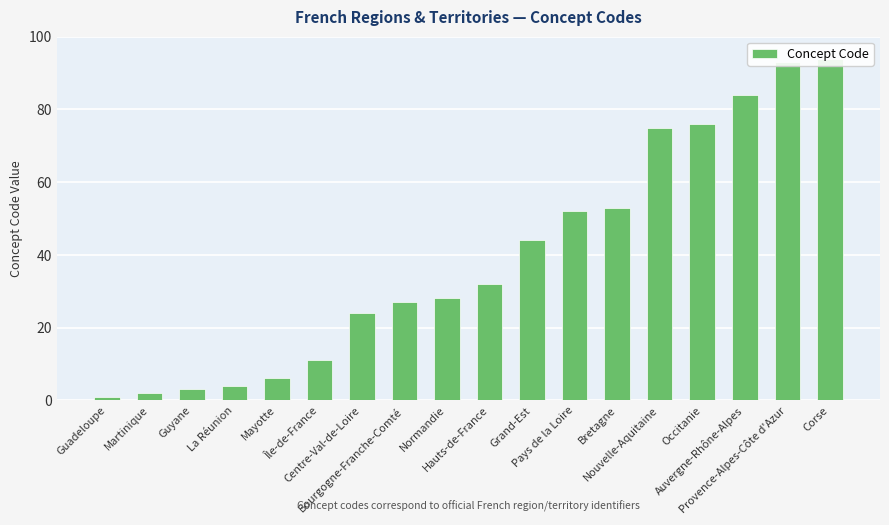

How many distinct data groups are displayed?

1